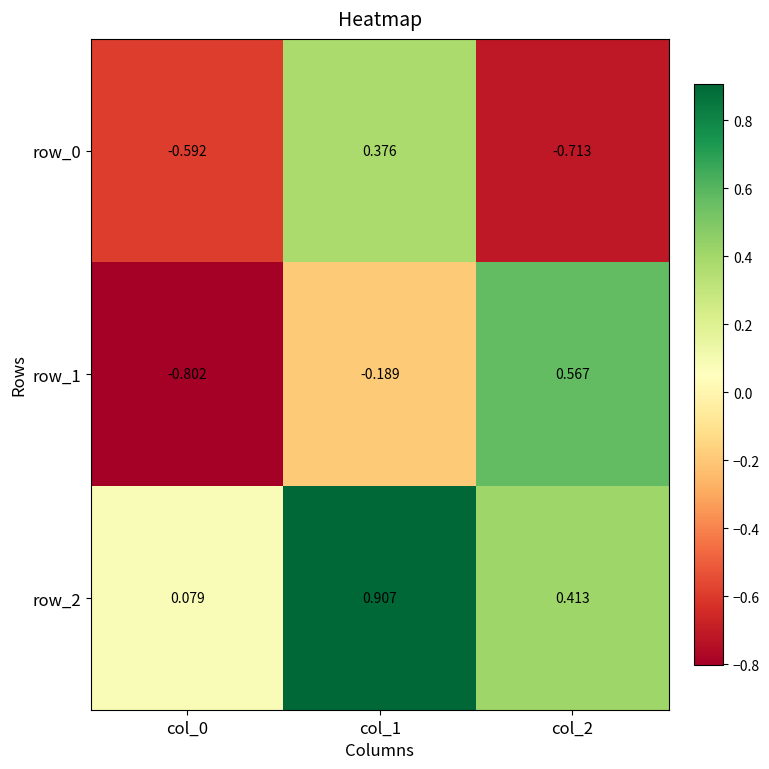

The row_0 series shows -0.2 at col_0. True or false?

False